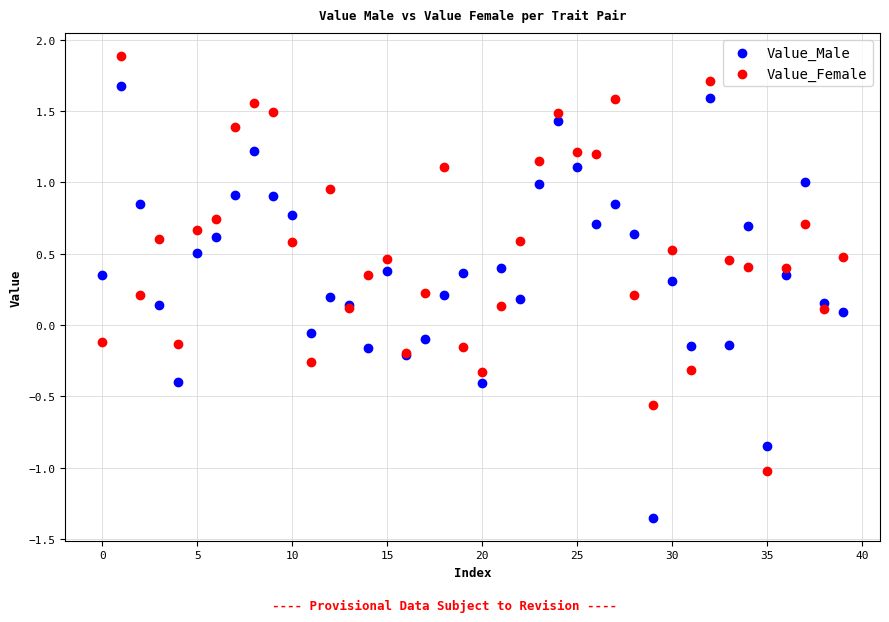

Which series reaches the minimum Y coordinate?

Value_Male